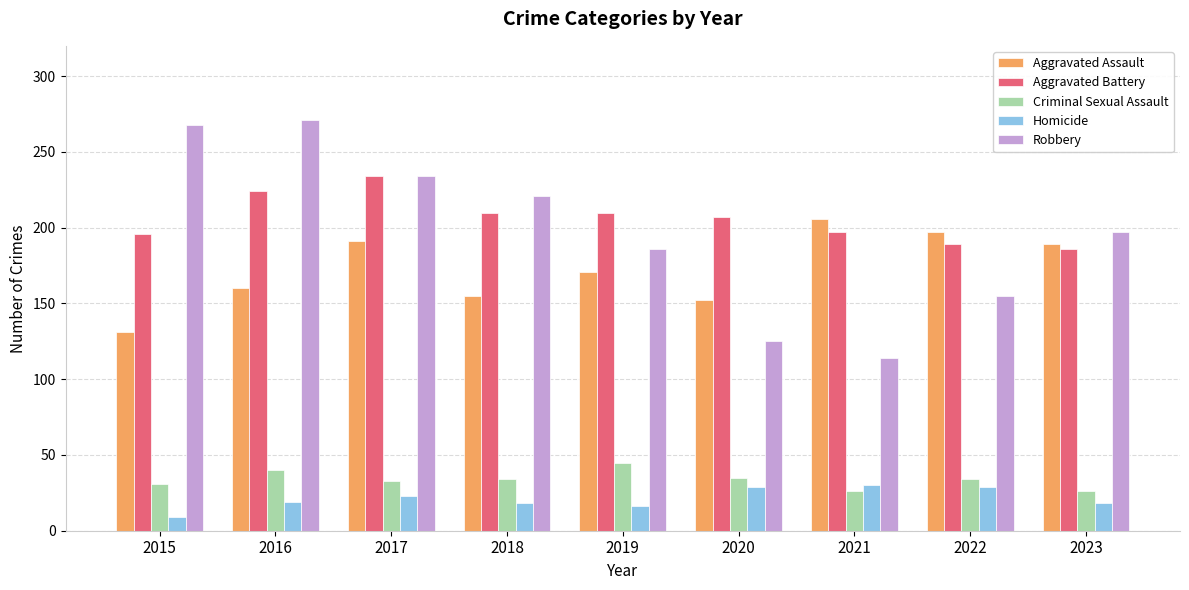

Count the number of categories in the chart.

9